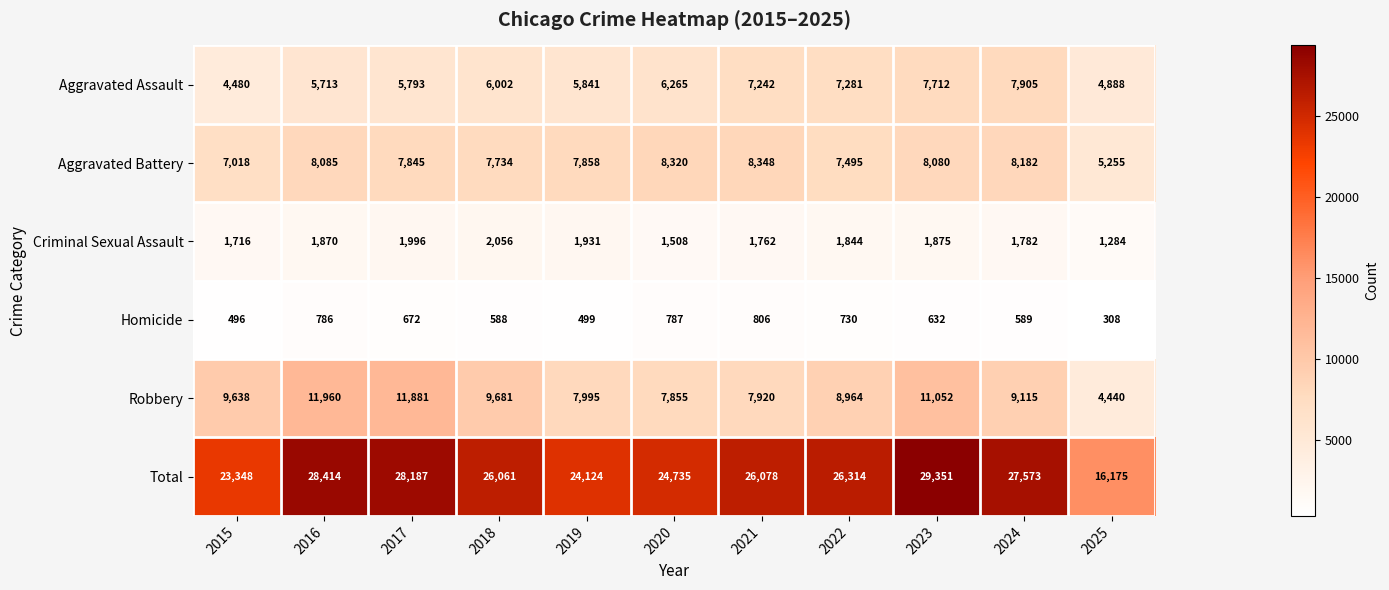

At which label does Total reach its minimum?

2025